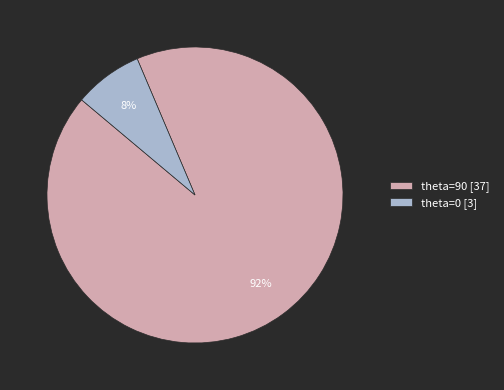

Between theta=90 [37] and theta=0 [3], which is larger?

theta=90 [37]